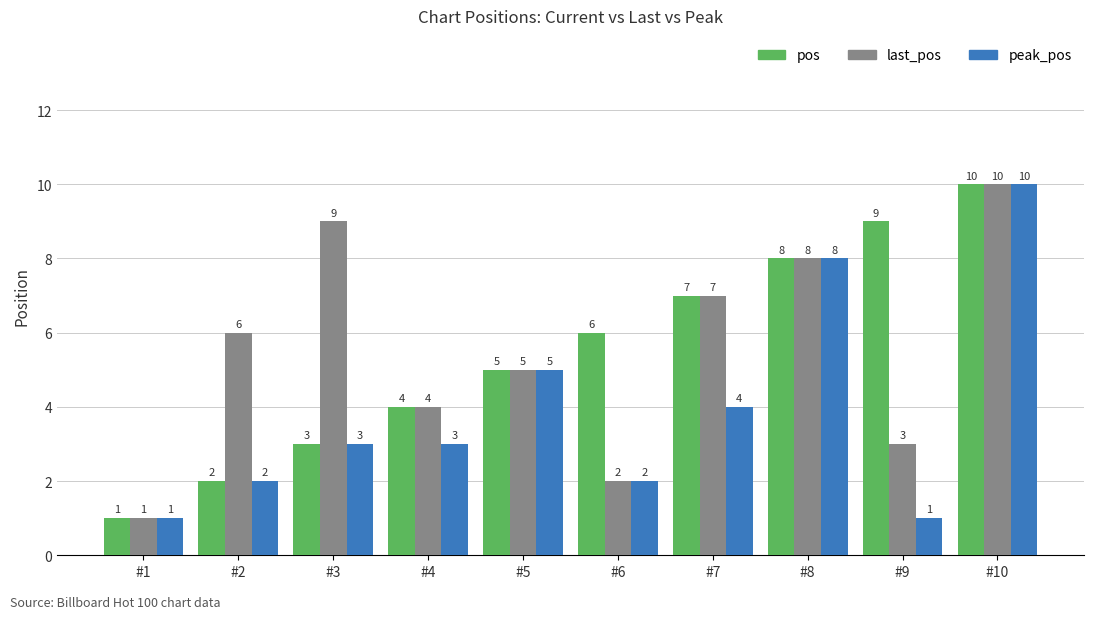

Between #2 and #3, which series saw the biggest shift?

last_pos